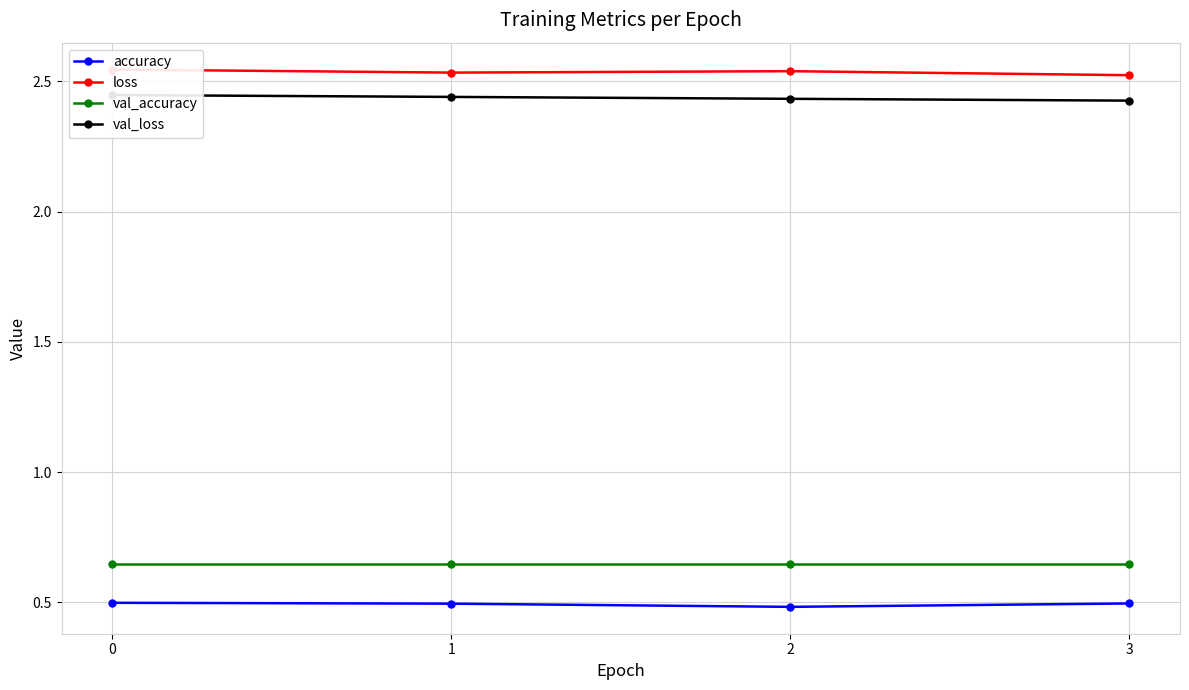

Is the value of accuracy at 1 greater than the value of val_accuracy at 2?

No